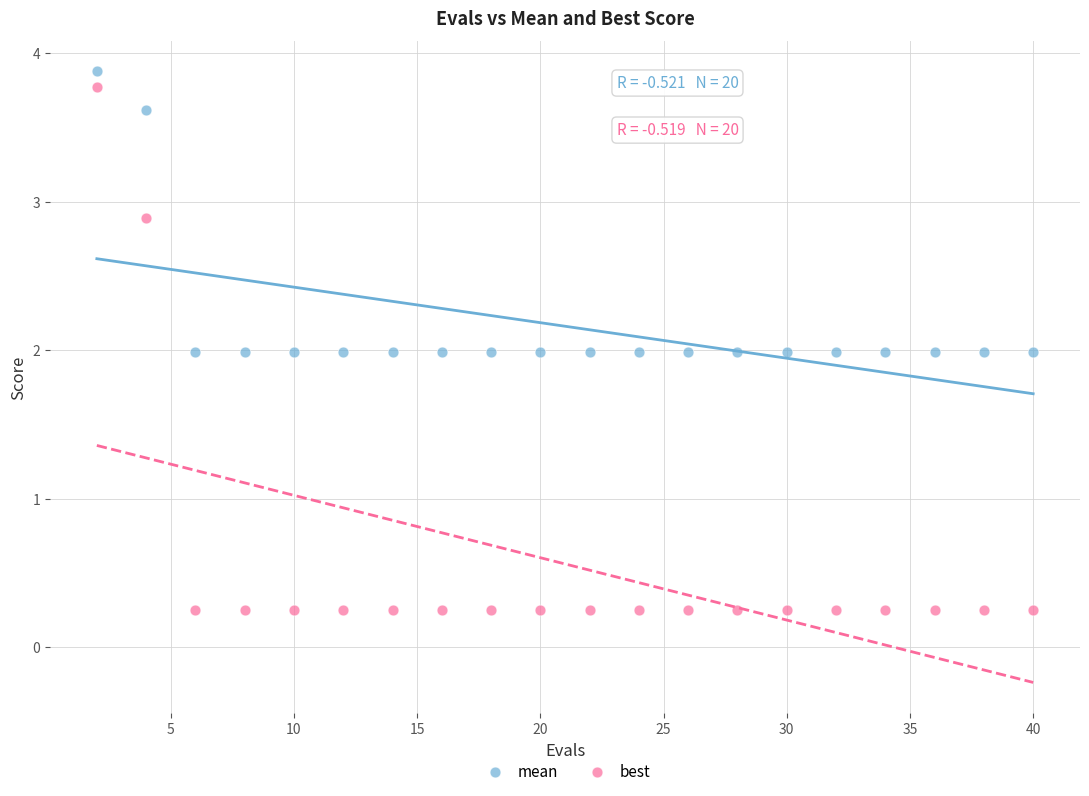

Across all data points, what is the range of X values (max minus min)?

38.0